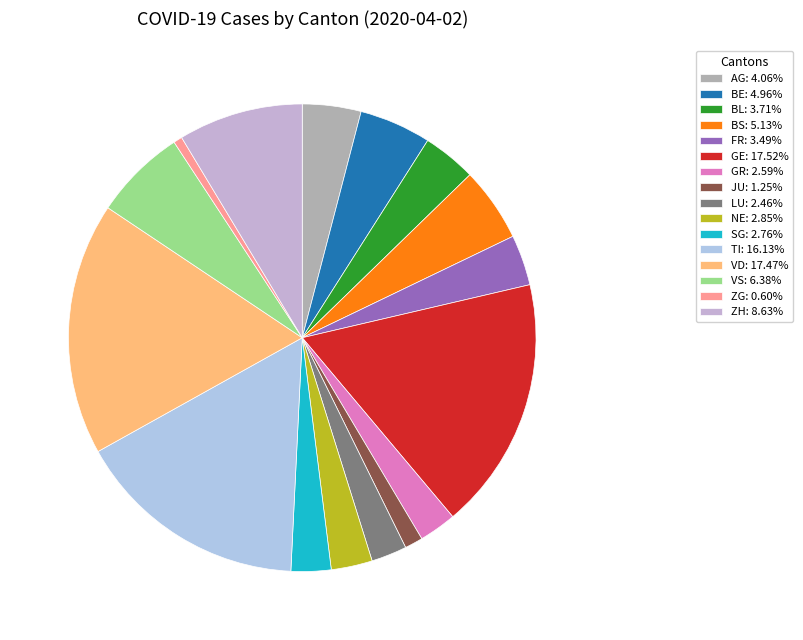

Is there a majority slice in this chart?

No